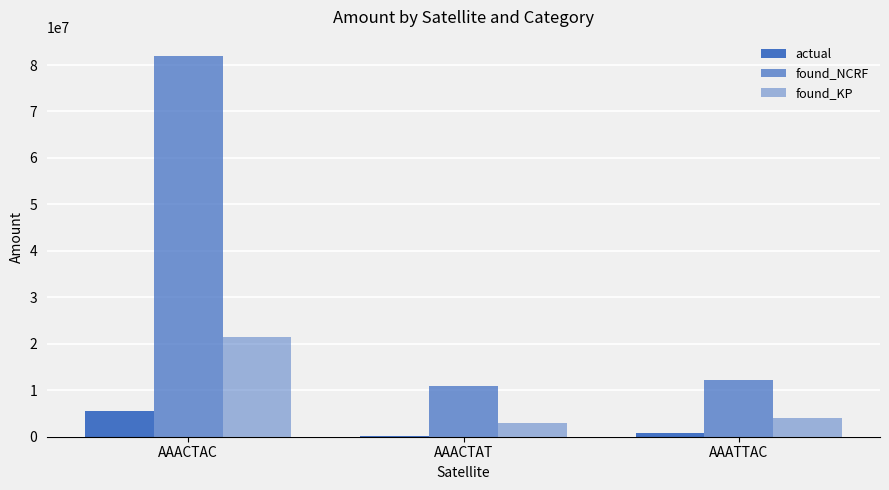

Between AAACTAT and AAATTAC, which is larger?

AAATTAC